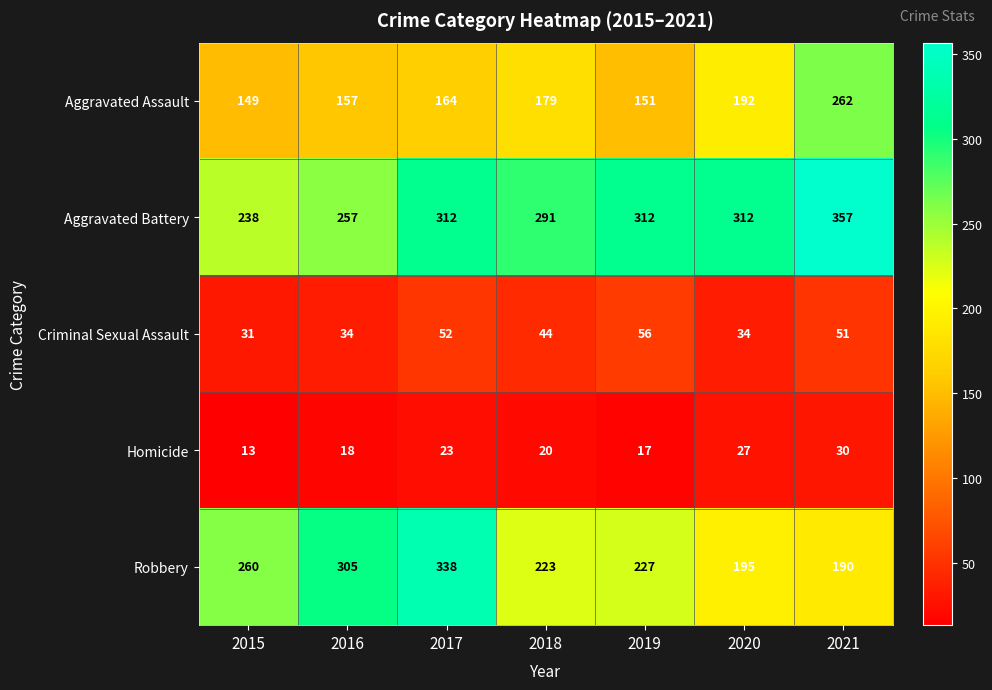

Is it true that Aggravated Battery equals 145 at 2021?

False